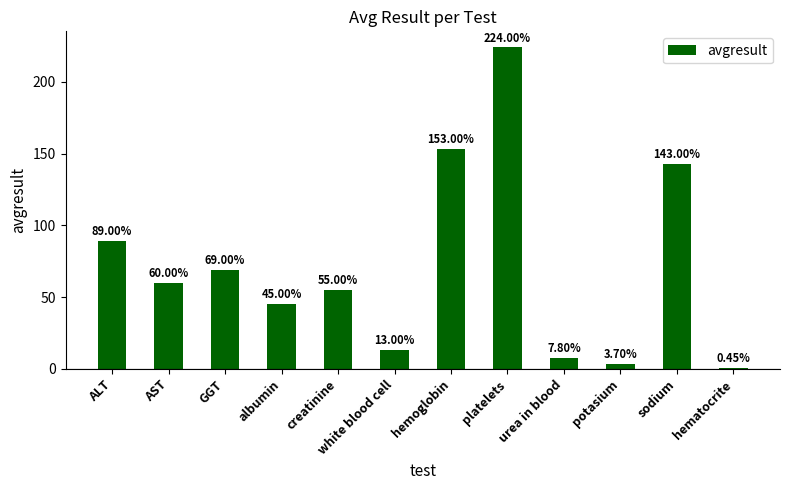

Which label corresponds to the largest value in the chart?

platelets